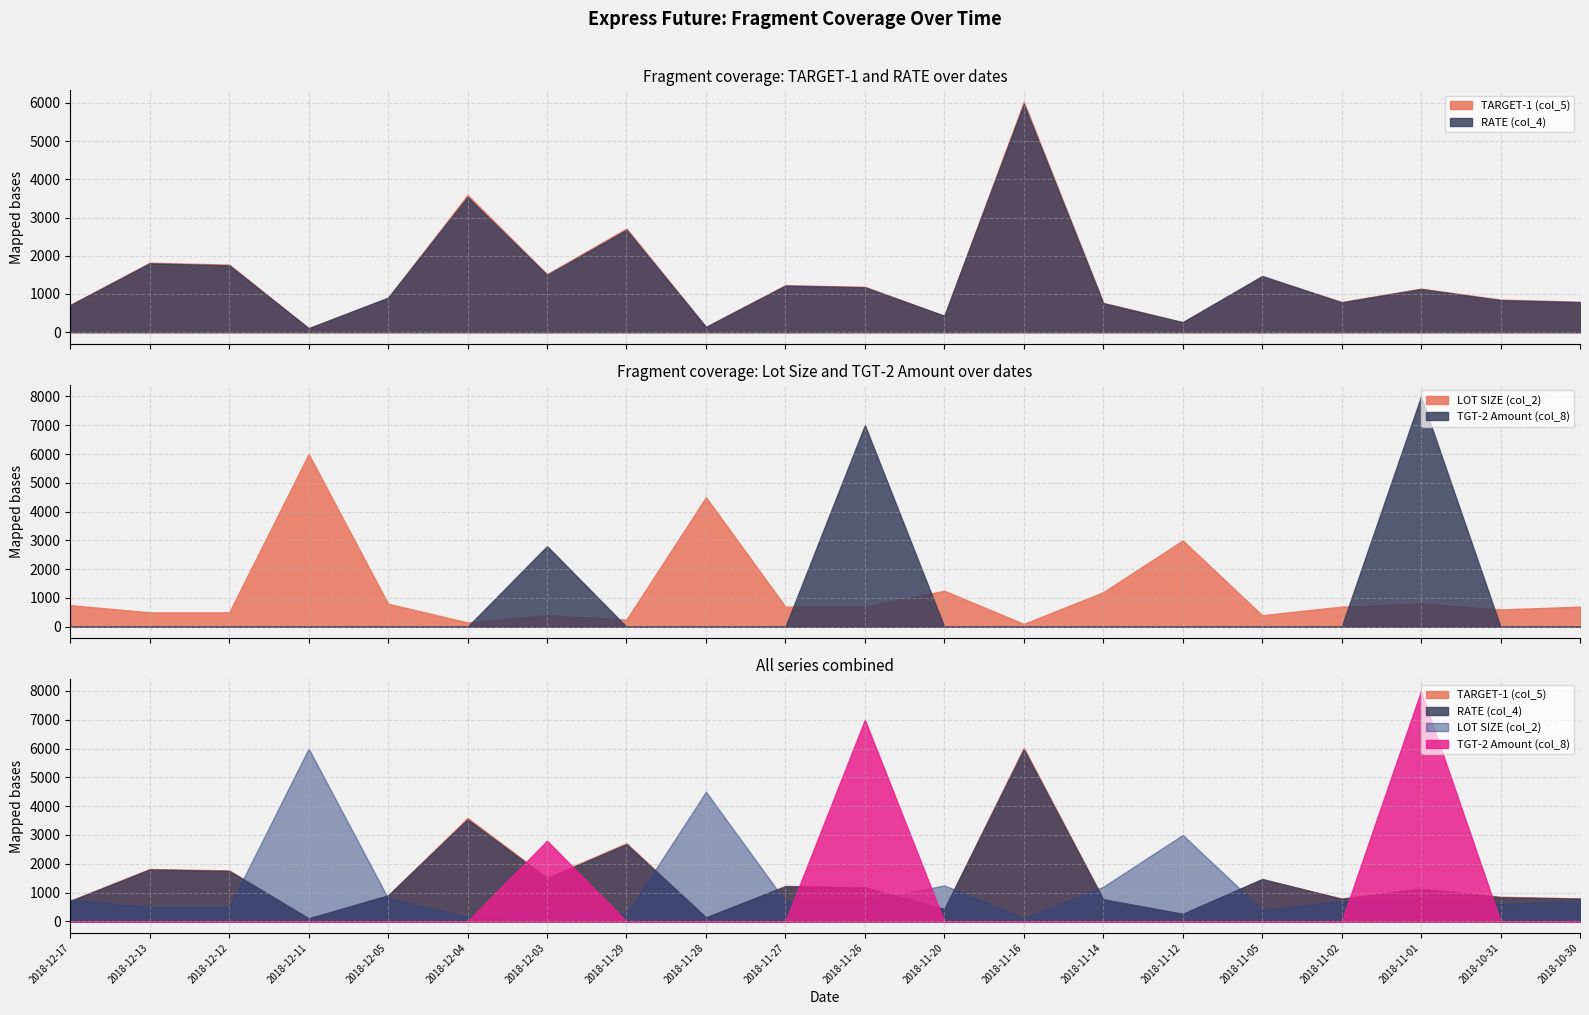

Is the value of TGT-2 Amount (col_8) at 2018-11-12 greater than the value of TARGET-1 (col_5) at 2018-12-11?

No